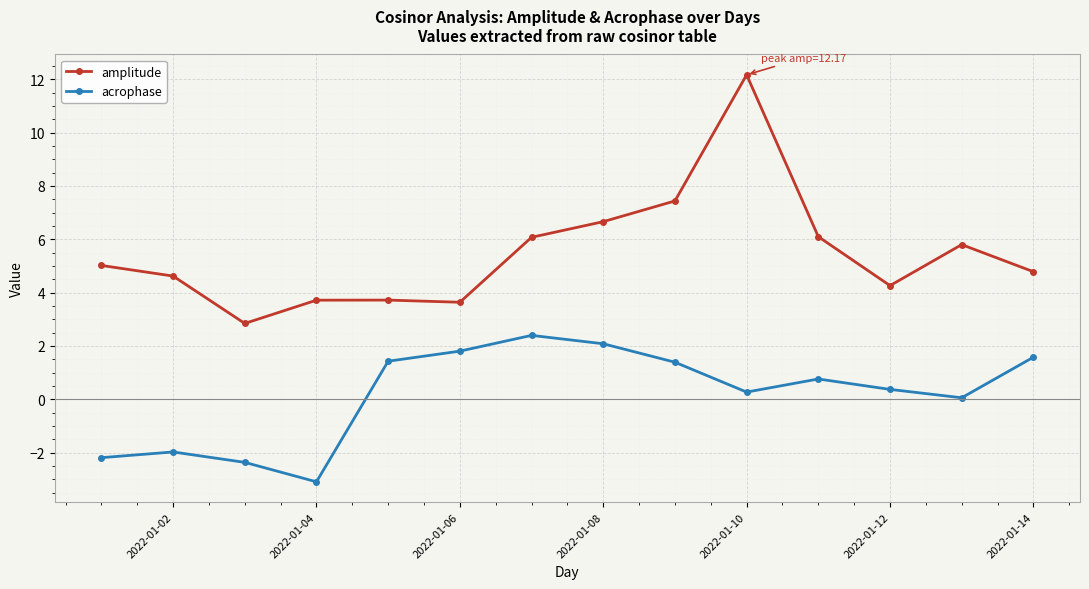

True or false: acrophase and amplitude intersect in this chart.

False